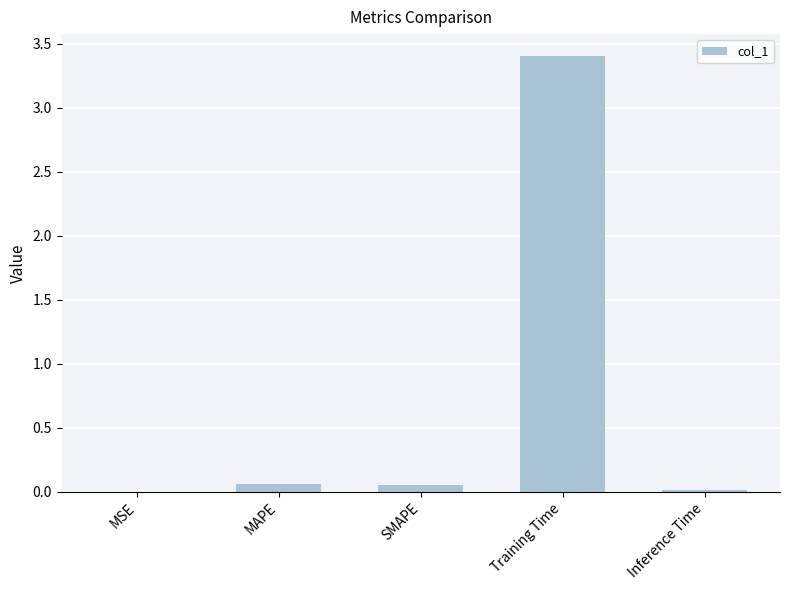

The chart shows a value of 0.0 at MSE. True or false?

True